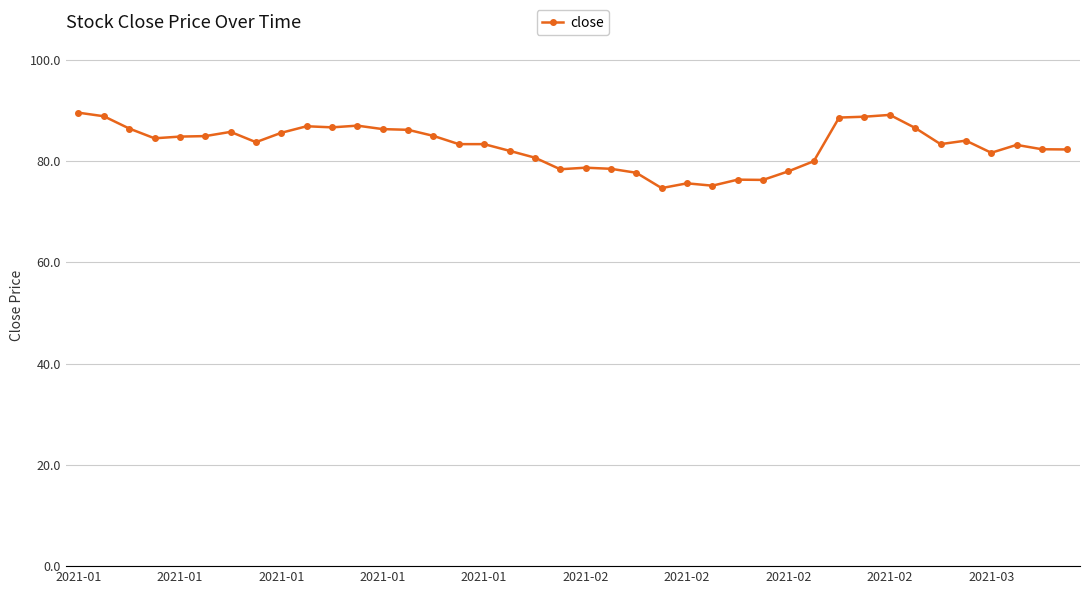

What is the maximum value shown in the chart?

89.6